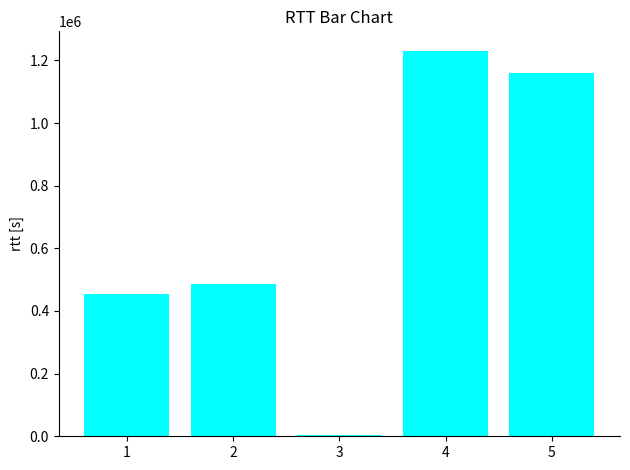

Reading left to right, transcribe all the data shown in this chart.

1=453207	2=487635	3=4332	4=1231175	5=1158959